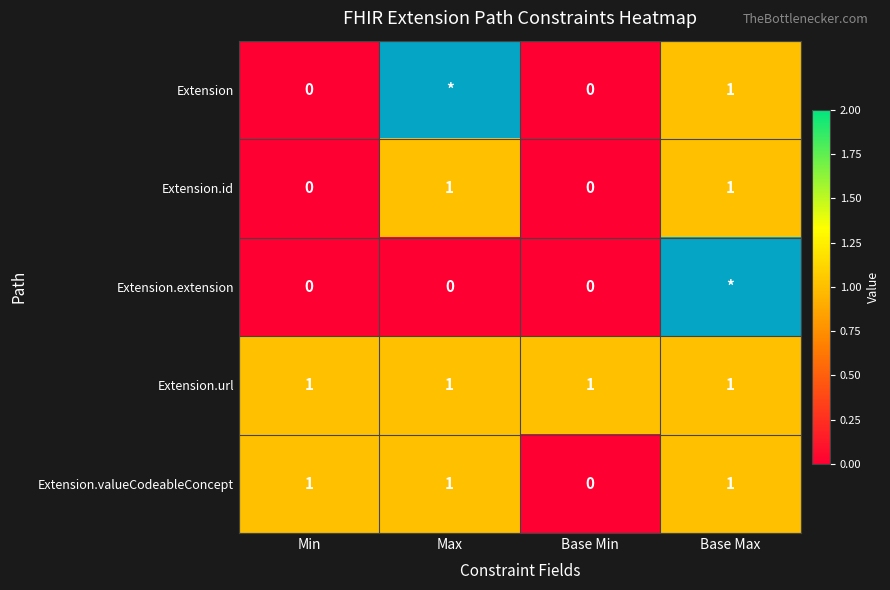

The value of Extension at Base Max is 1. True or false?

True